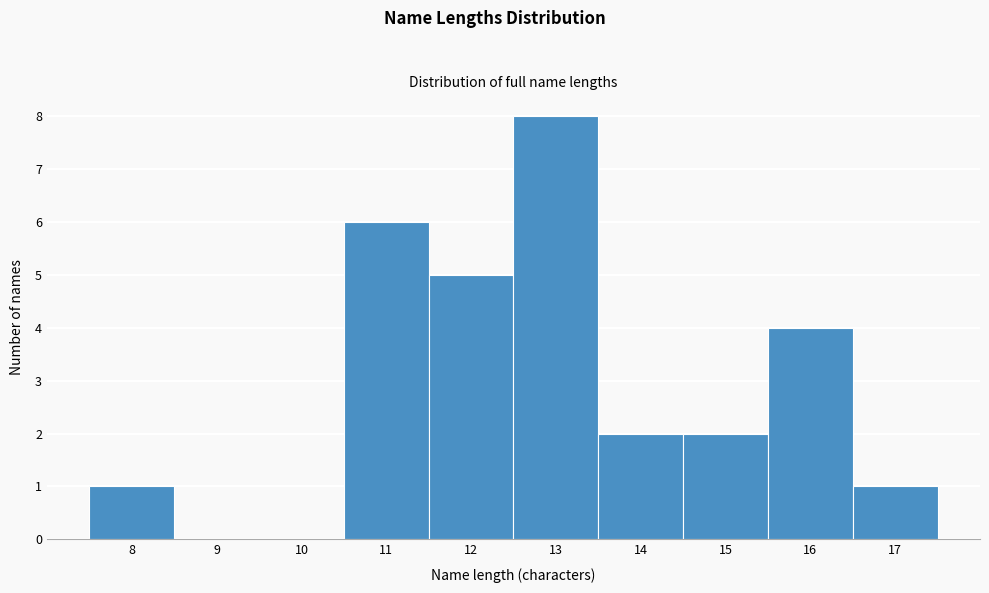

Over which range of the x-axis is the bar tallest?

12.5 to 13.5